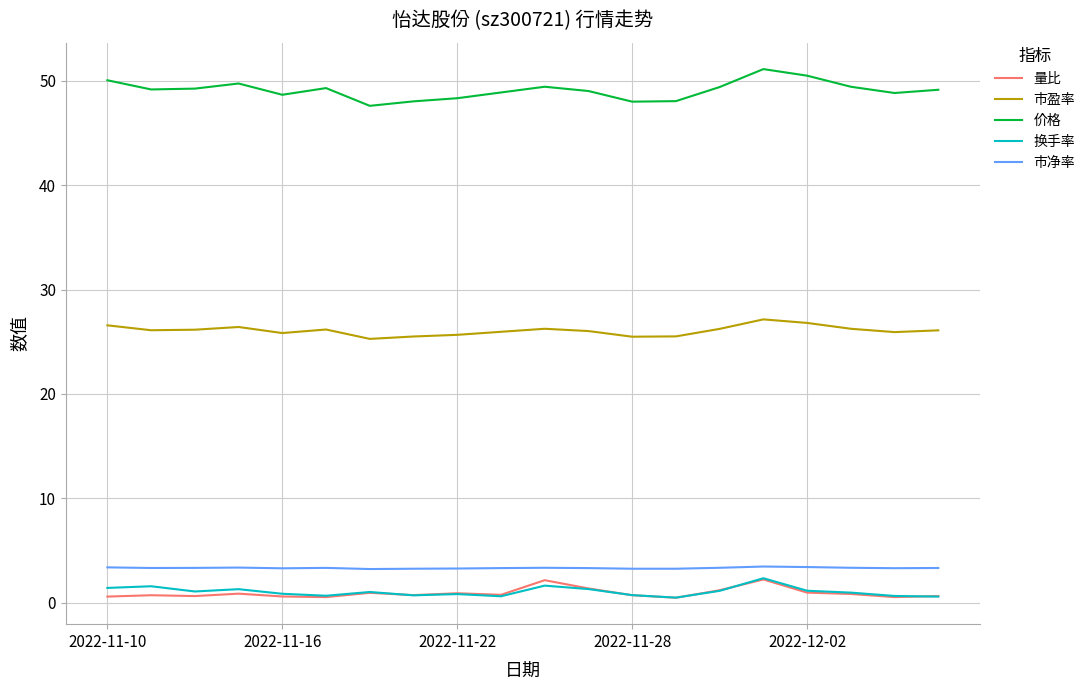

Which series has the widest spread of values?

价格